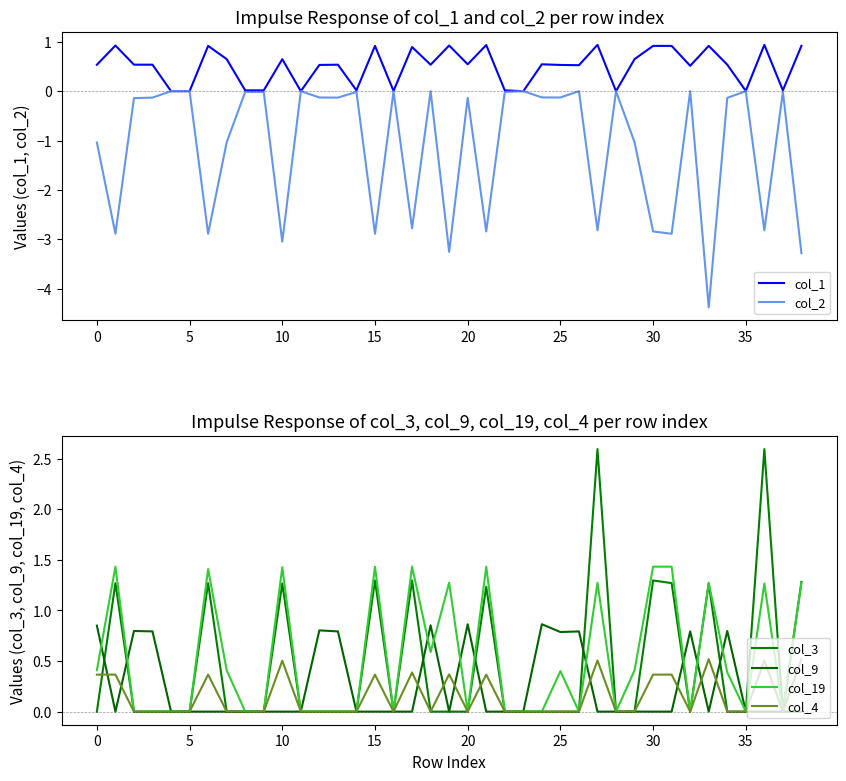

Is this an area chart (filled region under the line)?

No